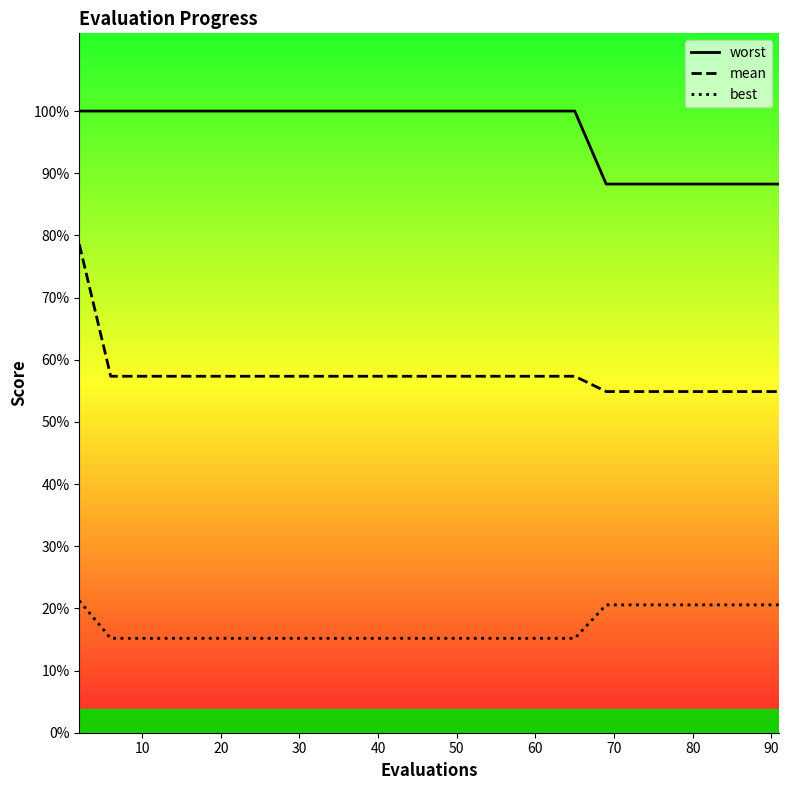

Which series has the largest total across all categories?

worst